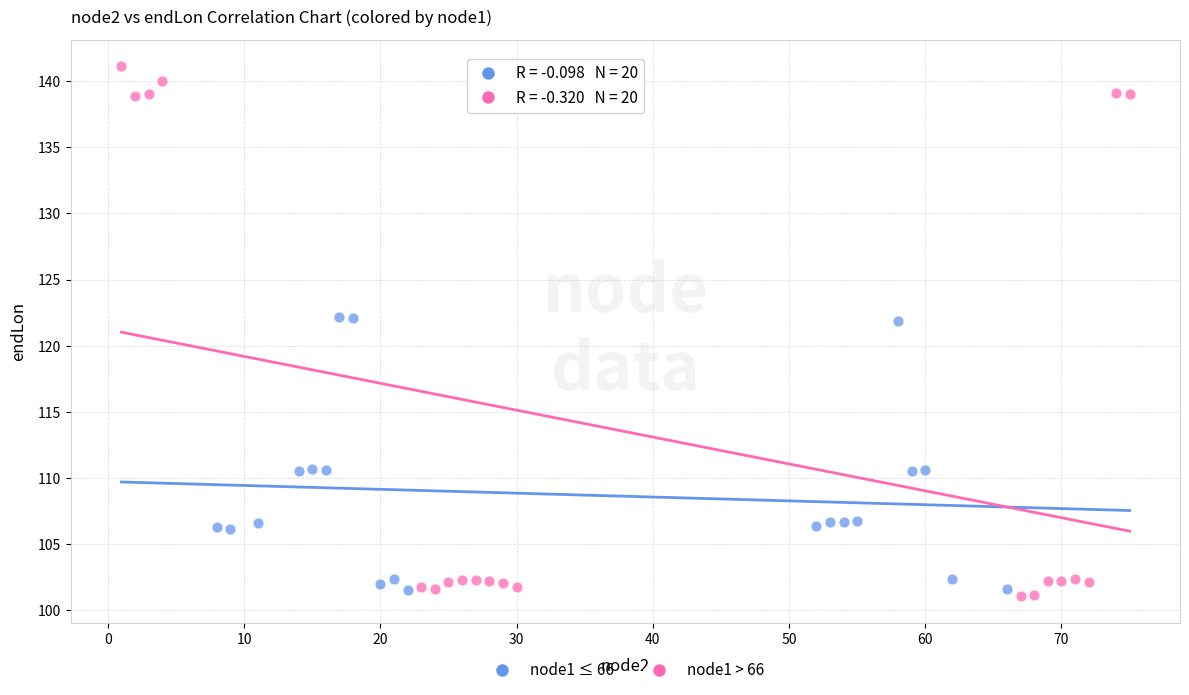

What are all the series names shown in the legend?

node1 ≤ 66, node1 > 66